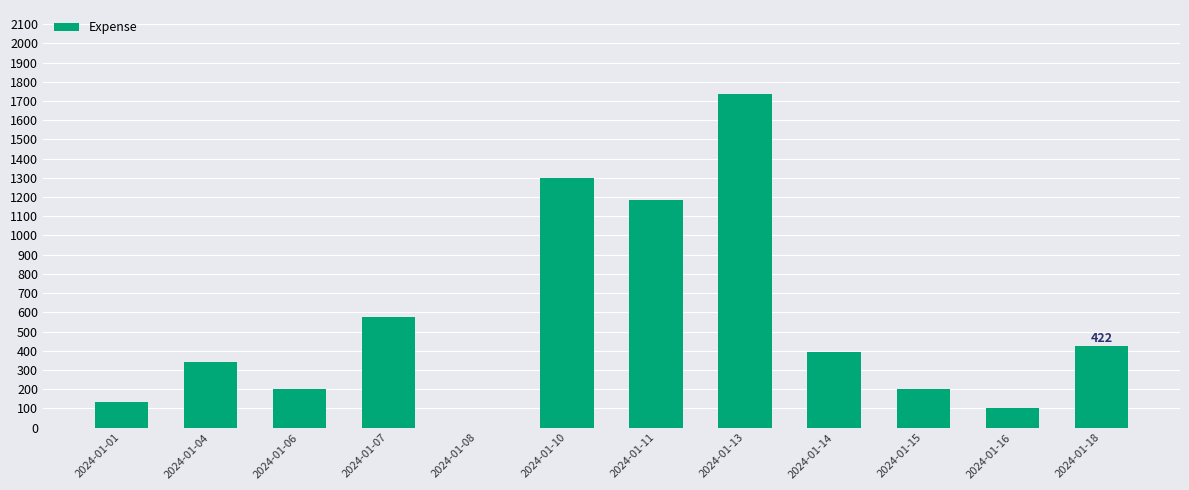

Approximately how many times larger is the value at 2024-01-10 compared to 2024-01-15?

6.5